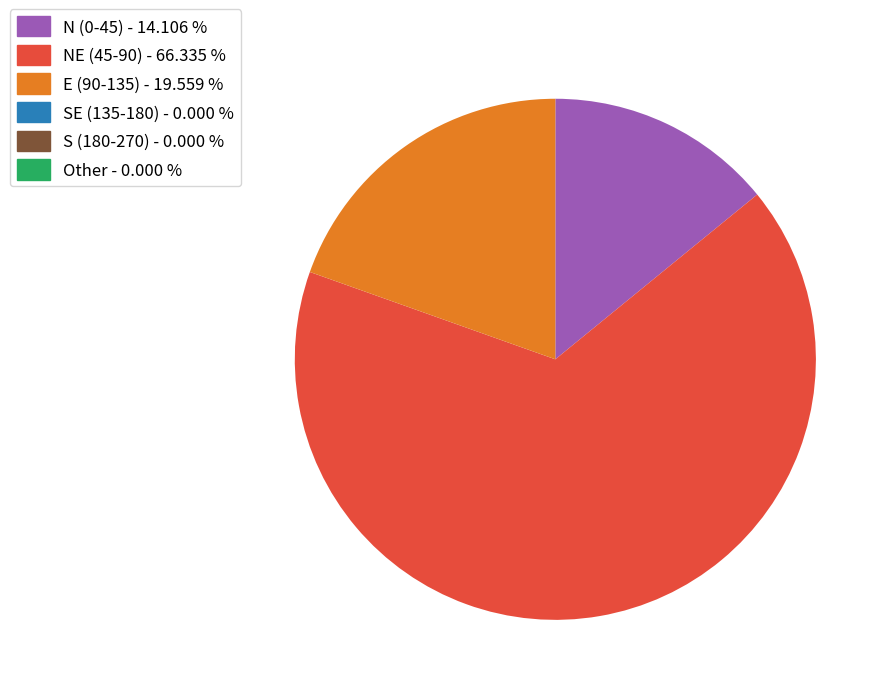

Is there a majority slice in this chart?

Yes